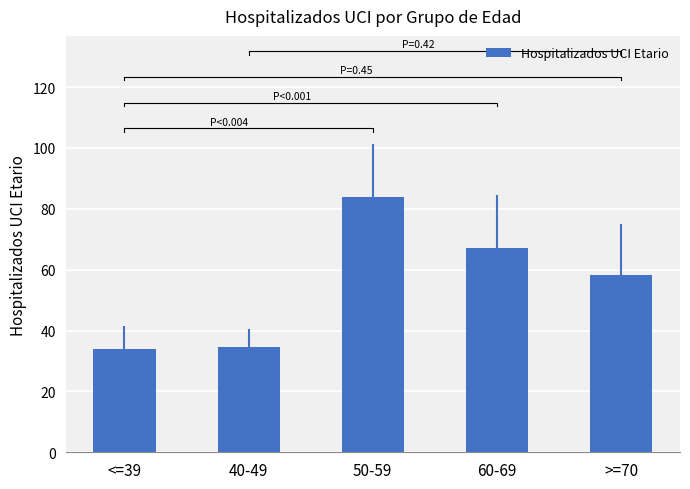

What is the label of the 4th bar from the right?

40-49